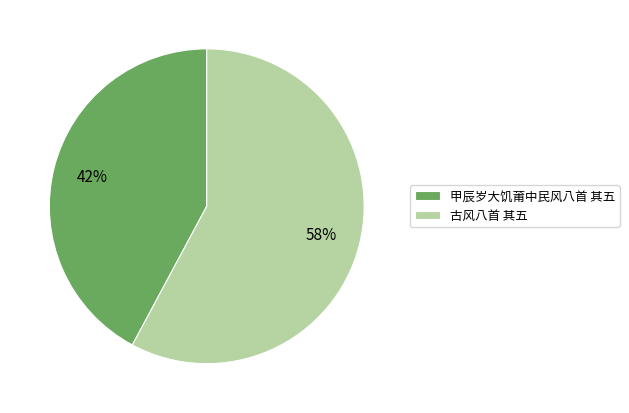

To the nearest percent, what is the combined percentage of 甲辰岁大饥莆中民风八首 其五 and 古风八首 其五?

100%